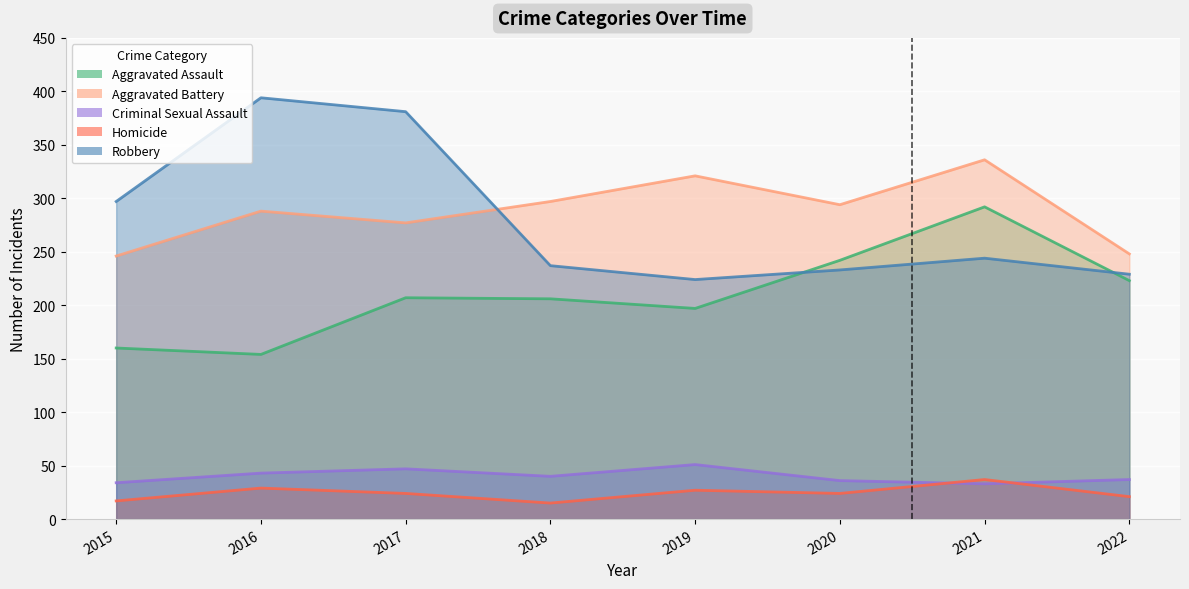

True or false: Aggravated Assault has more than 2 interior local peaks.

False